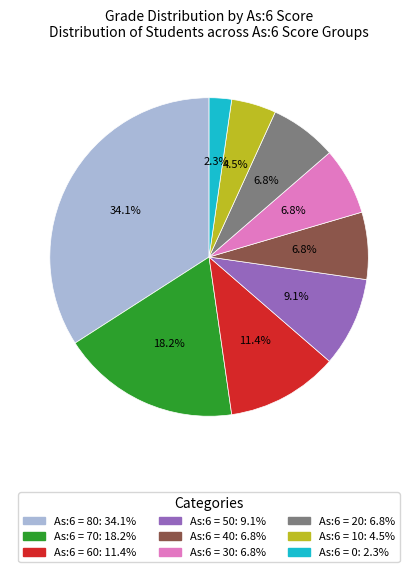

Is there a majority slice in this chart?

No